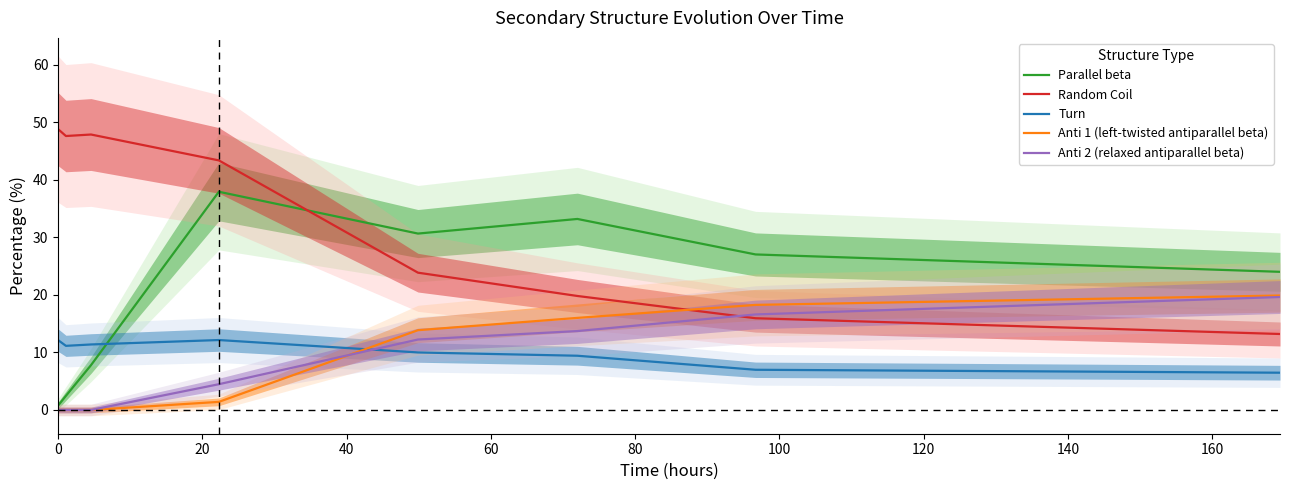

Does the chart display data point markers on the line(s)?

No